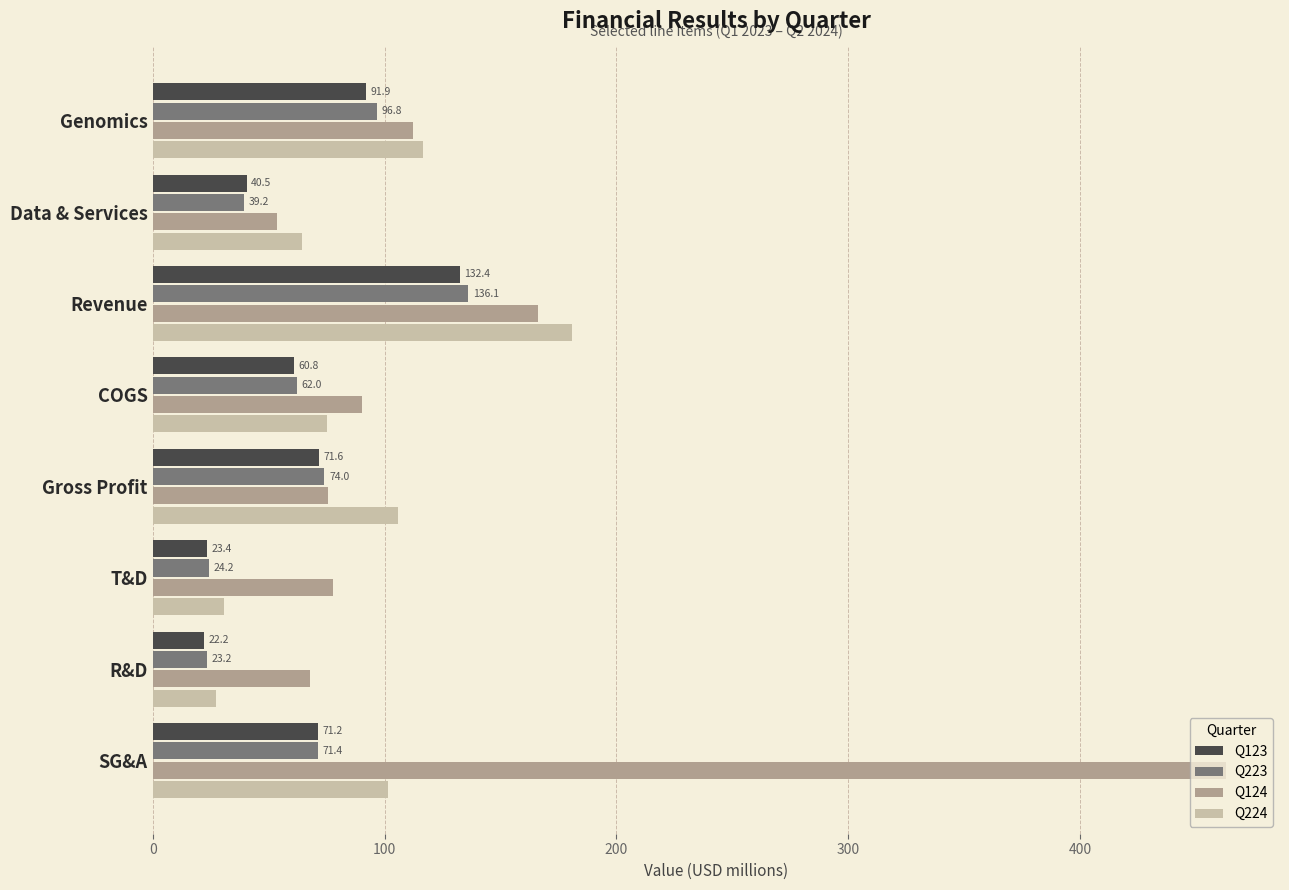

Between Data & Services and Gross Profit, which series saw the biggest shift?

Q224